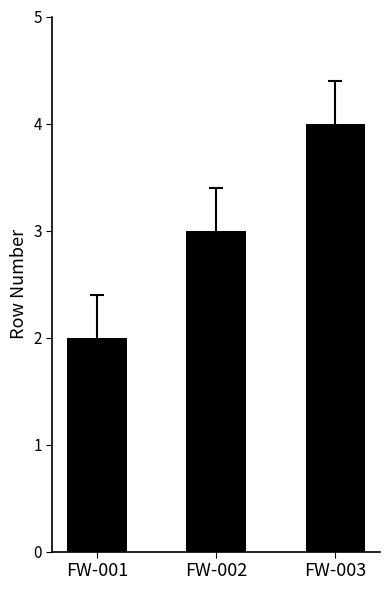

What is the difference between the maximum and minimum values?

2